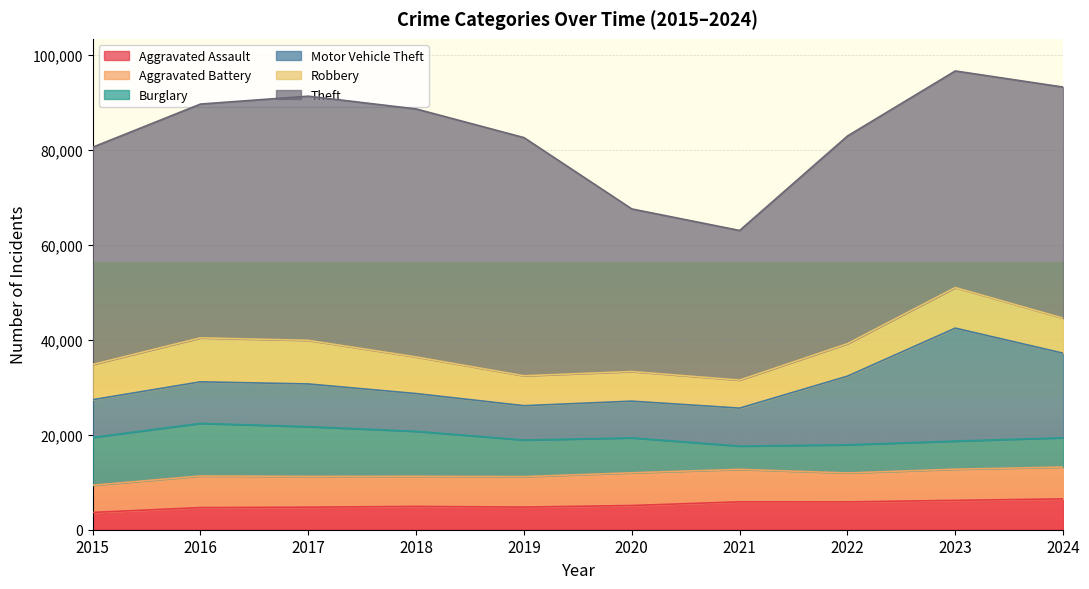

What is the sum of all Theft values?

452323